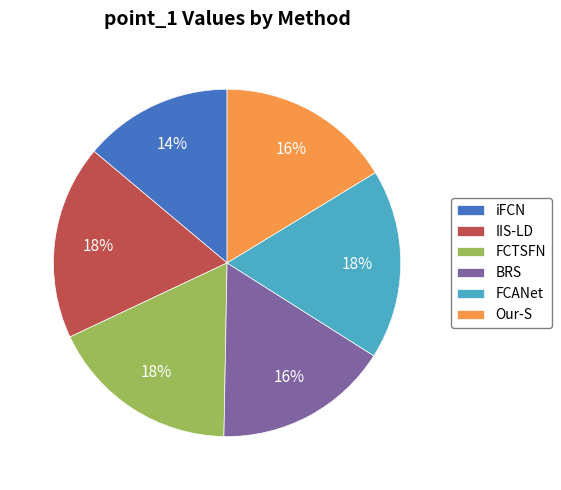

Is there a majority slice in this chart?

No